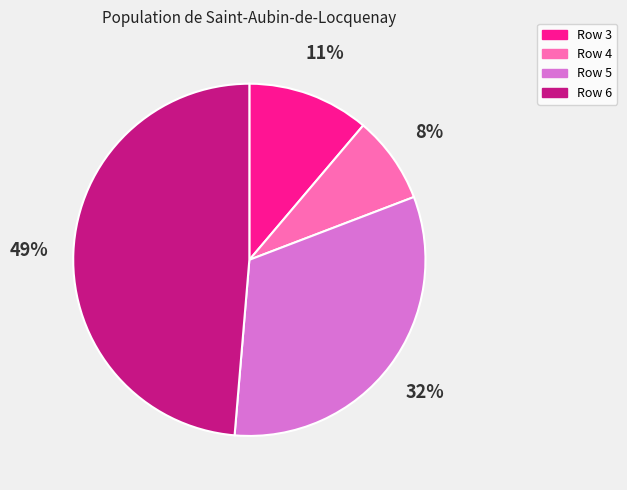

To the nearest percent, what is the combined percentage of Row 4 and Row 3?

19%